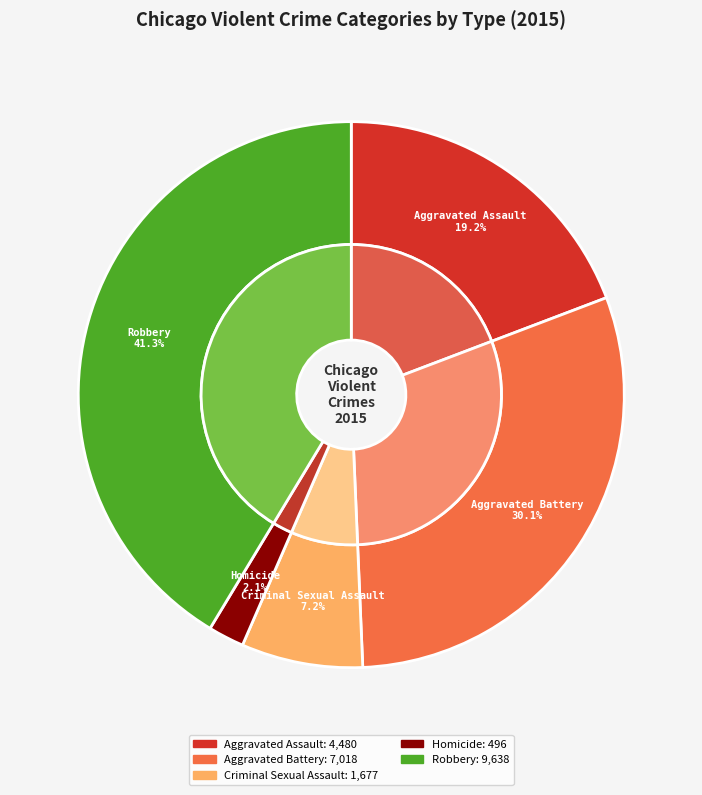

To the nearest percent, what is the difference between the Criminal Sexual Assault and Aggravated Assault slice percentages?

12%